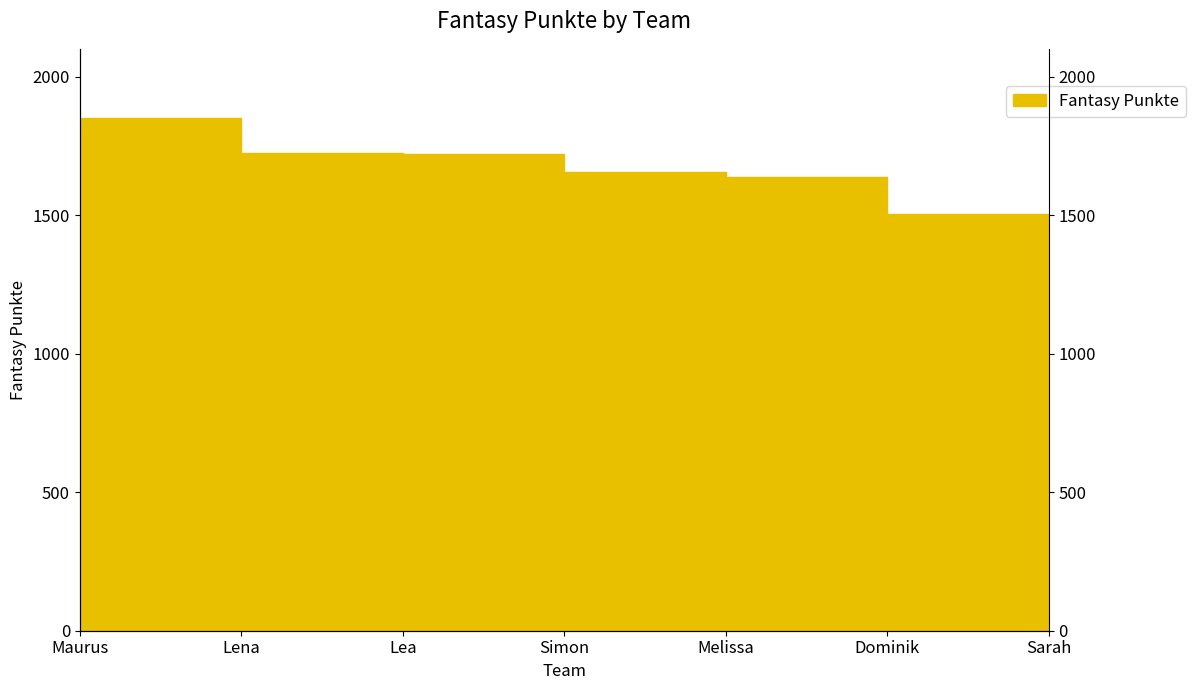

Where is the data nearest to the value 1418?

Dominik